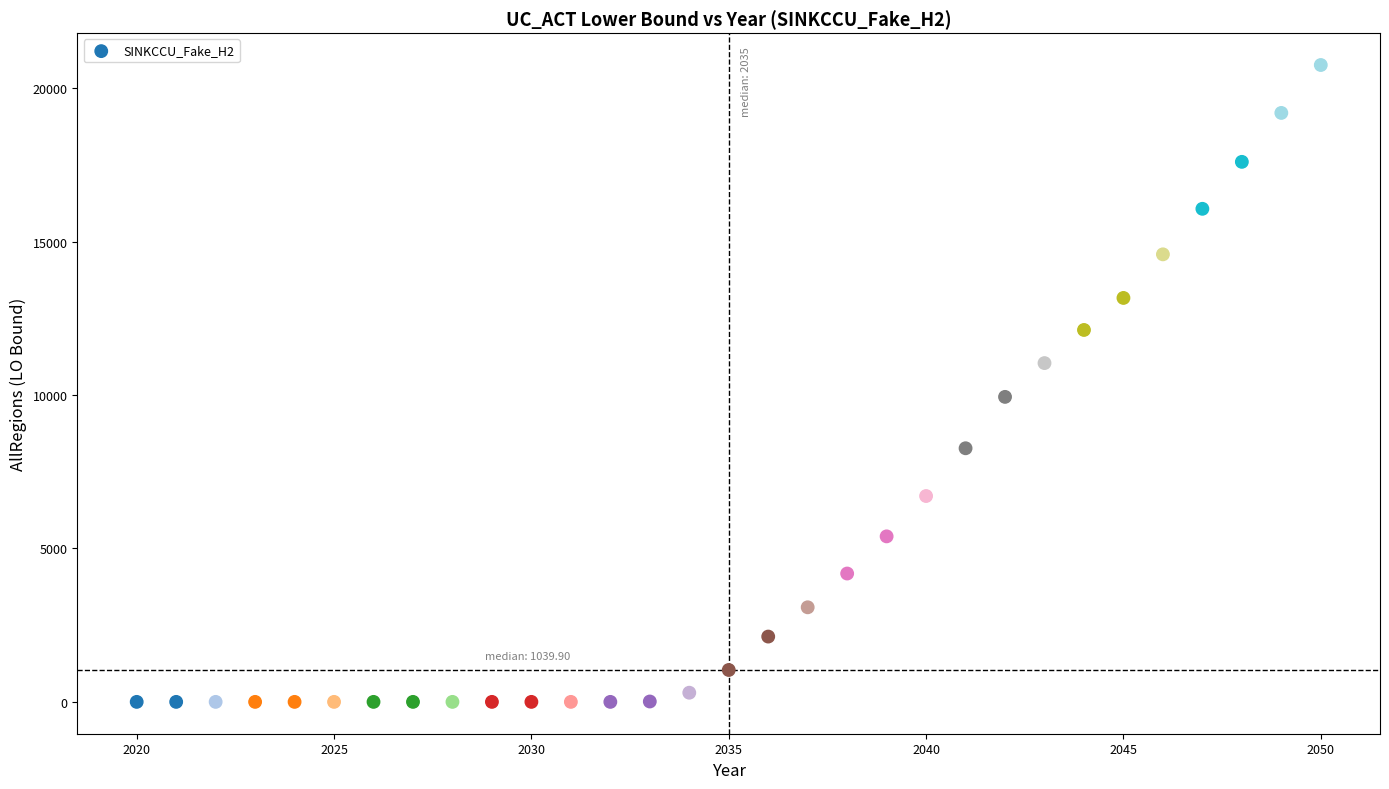

What is the range of Y values (max minus min)?

20757.8